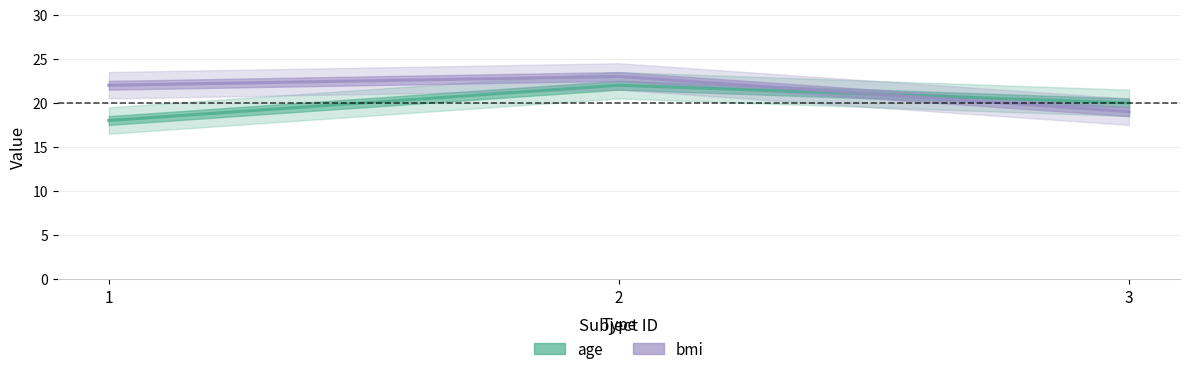

Where does the age series first go above 20?

2